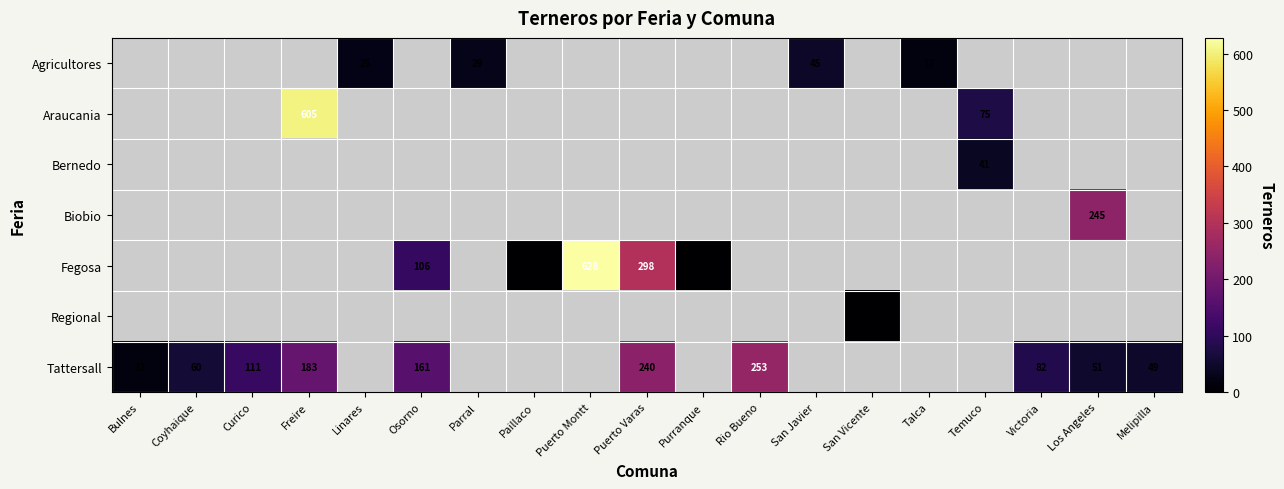

The value of Tattersall at Victoria is 57. True or false?

False